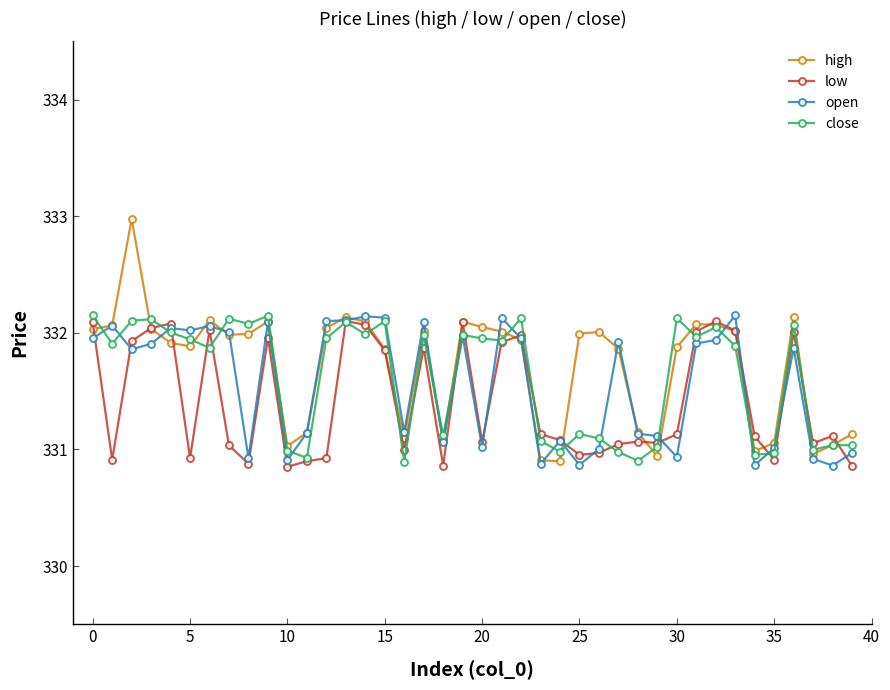

In low, how many points are higher than both neighbors (excluding endpoints)?

11